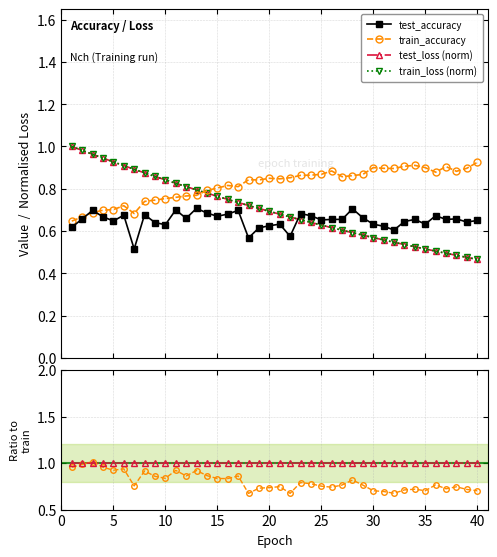

True or false: train_loss (norm) has a value of 0.6 at 30.

True